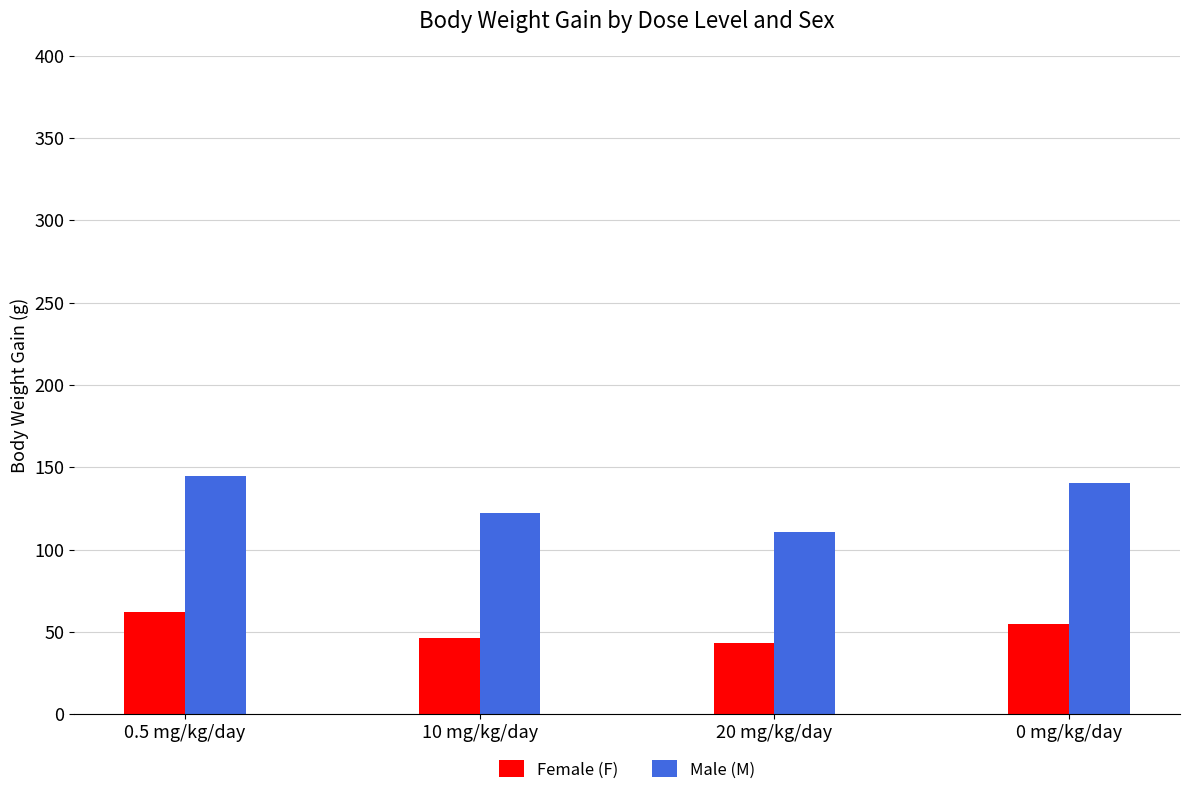

What is the label of the 1st bar from the left?

0.5 mg/kg/day